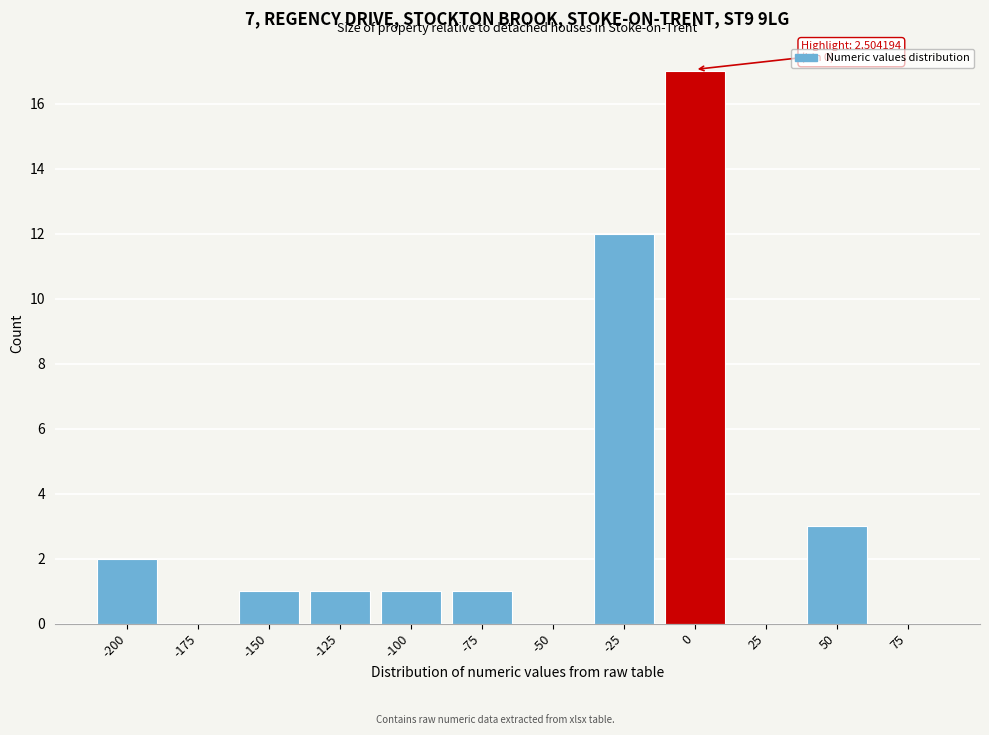

Reading left to right, list all the values displayed in this chart.

-200=2	-175=0	-150=1	-125=1	-100=1	-75=1	-50=0	-25=12	0=17	25=0	50=3	75=0